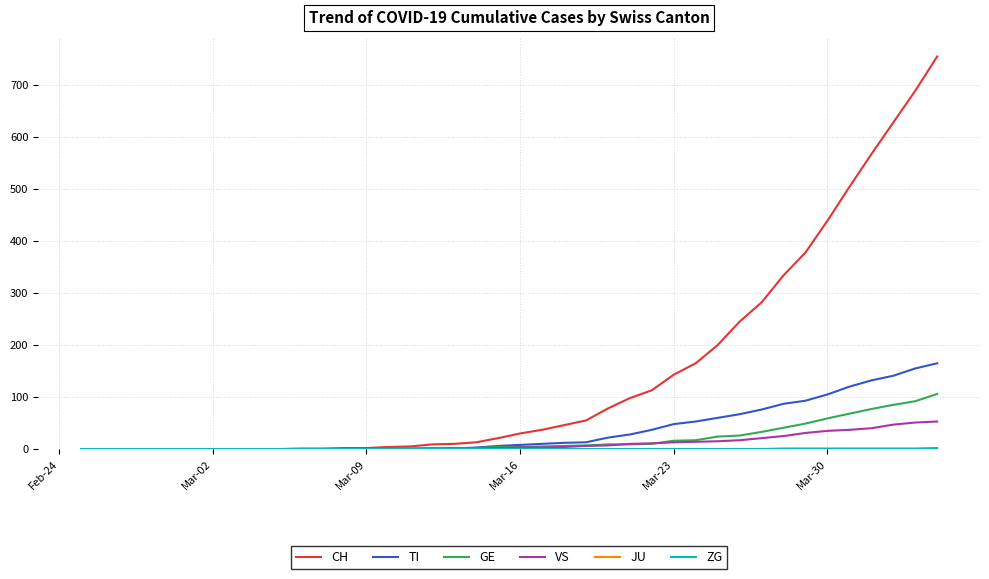

What is the maximum value for TI?

165